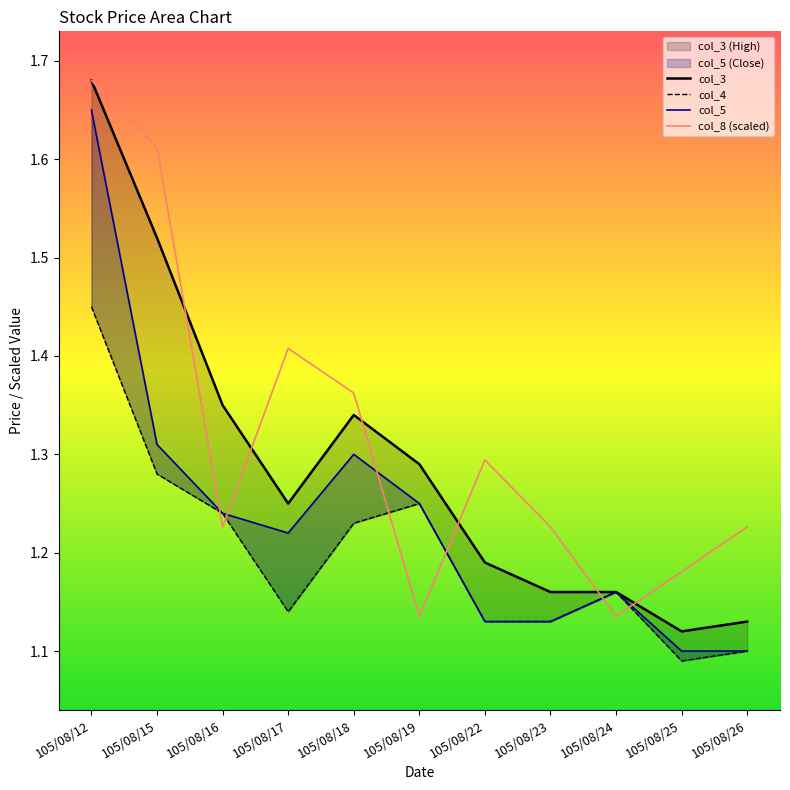

Is it true that col_2 equals 1.1 at 105/08/24?

True